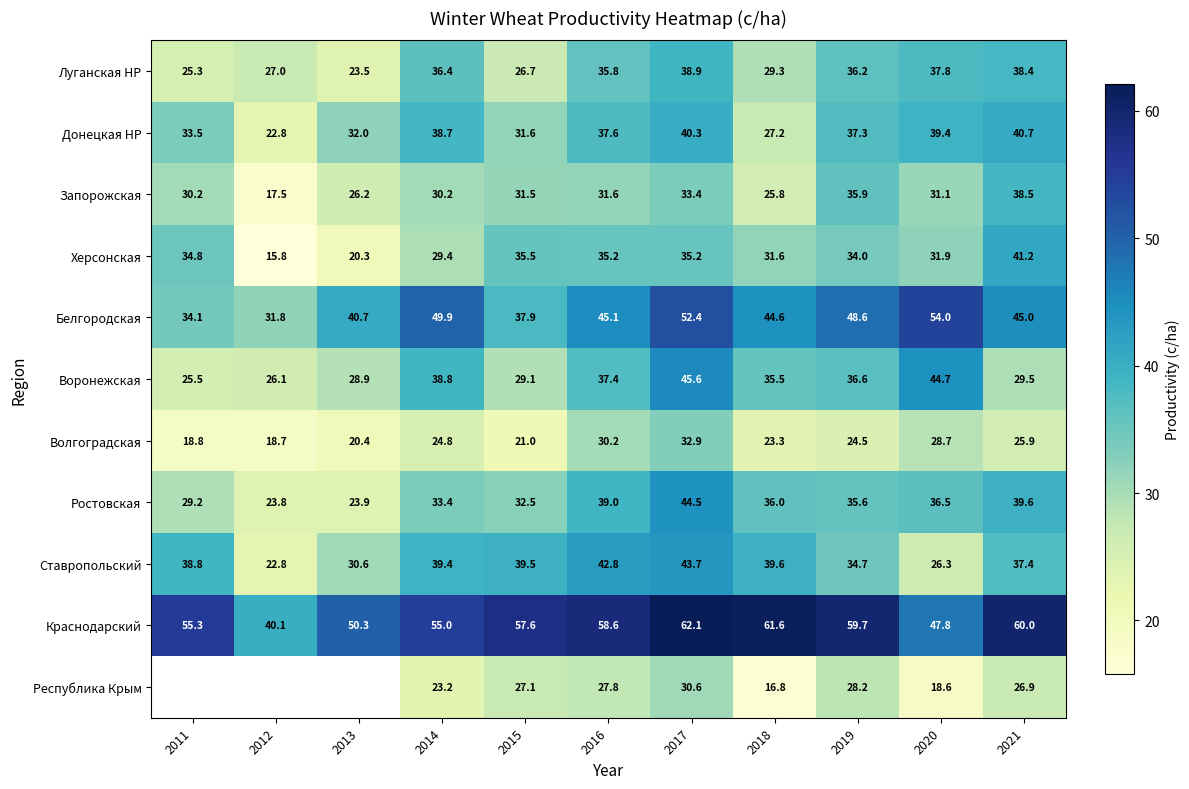

What is the total value across all series at 2021?

423.1